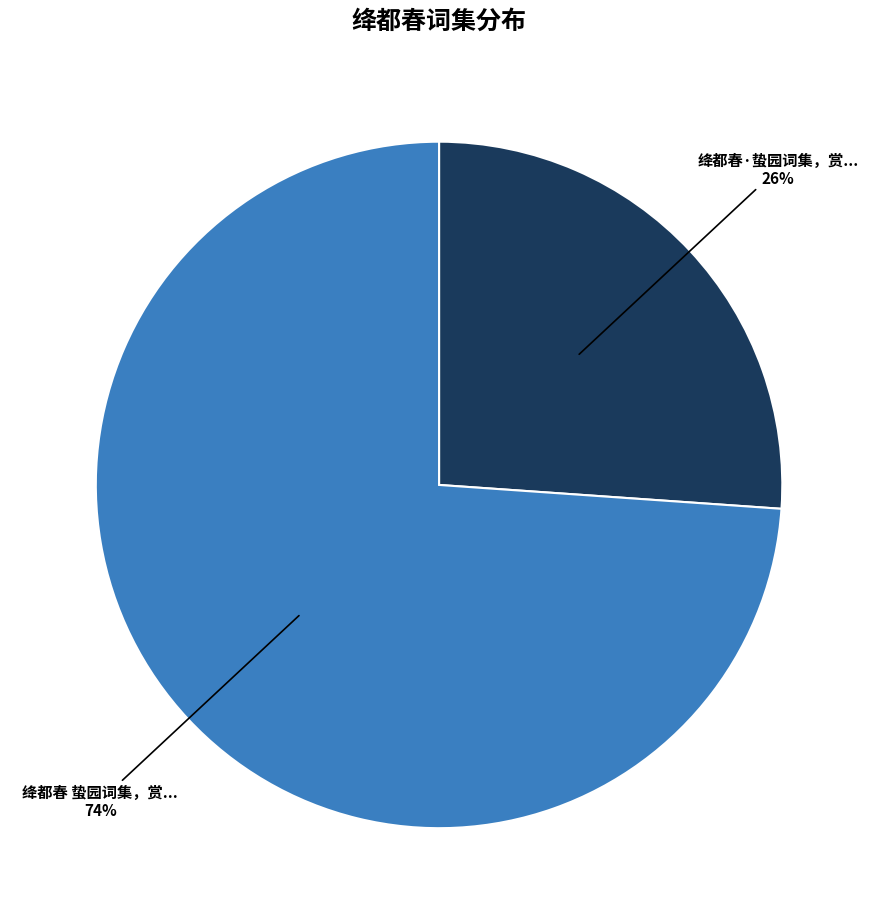

How many segments does this pie chart have?

2